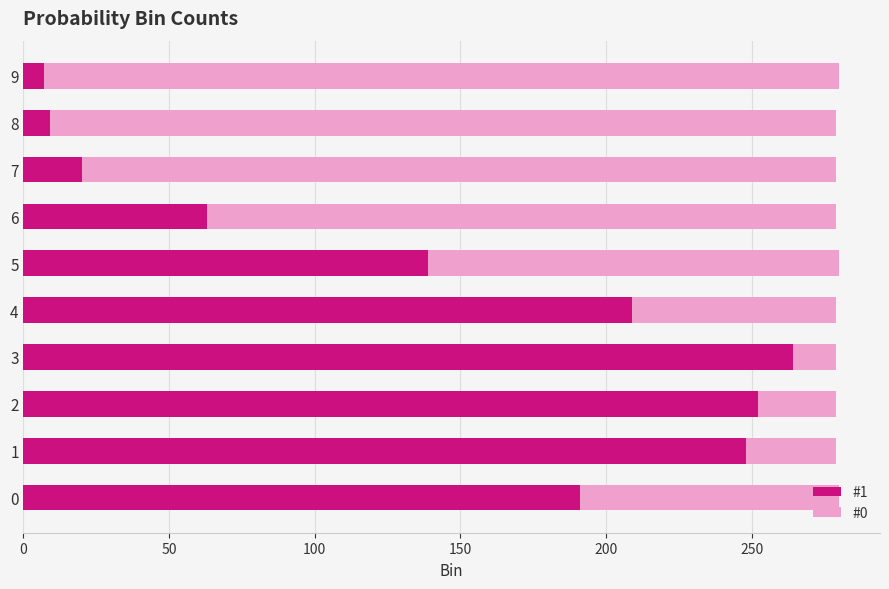

What is the average value of the #1 series?

140